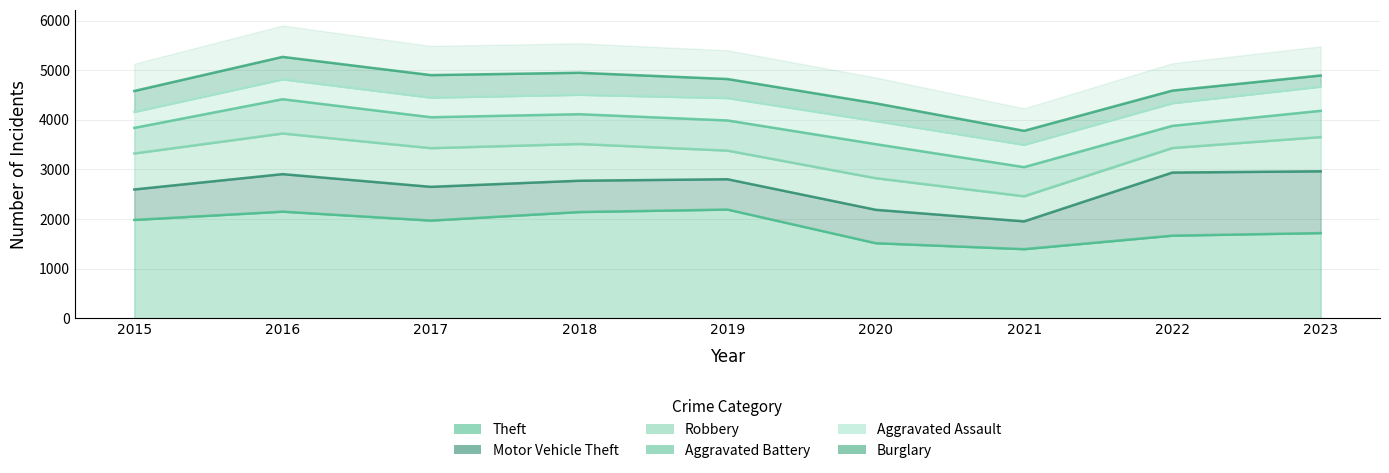

How many lines are shown in the chart?

6